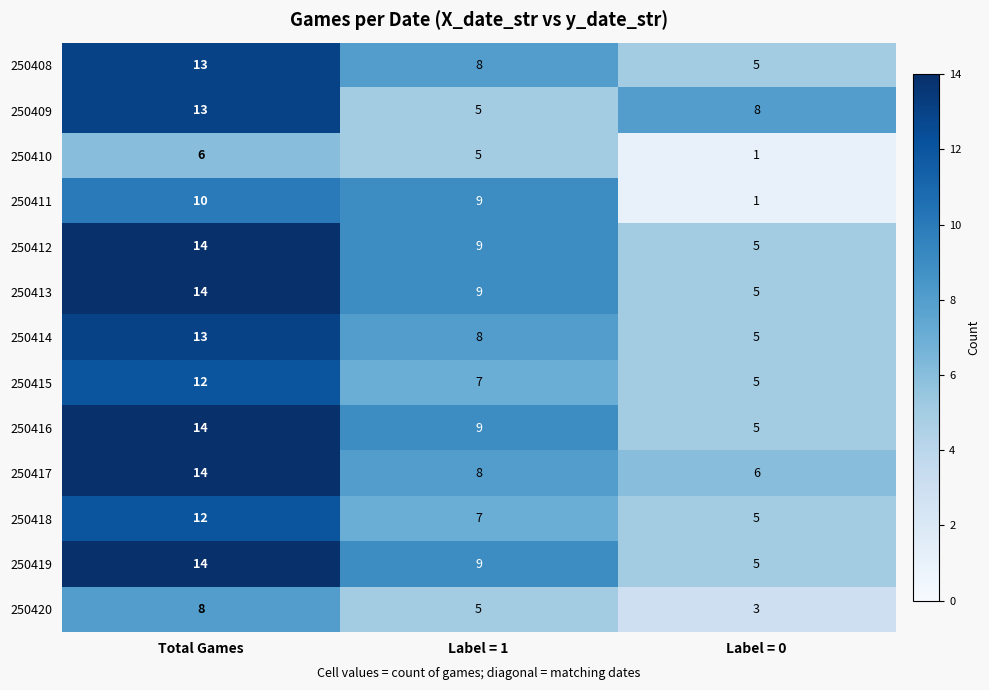

At how many categories does at least one series exceed 3?

3